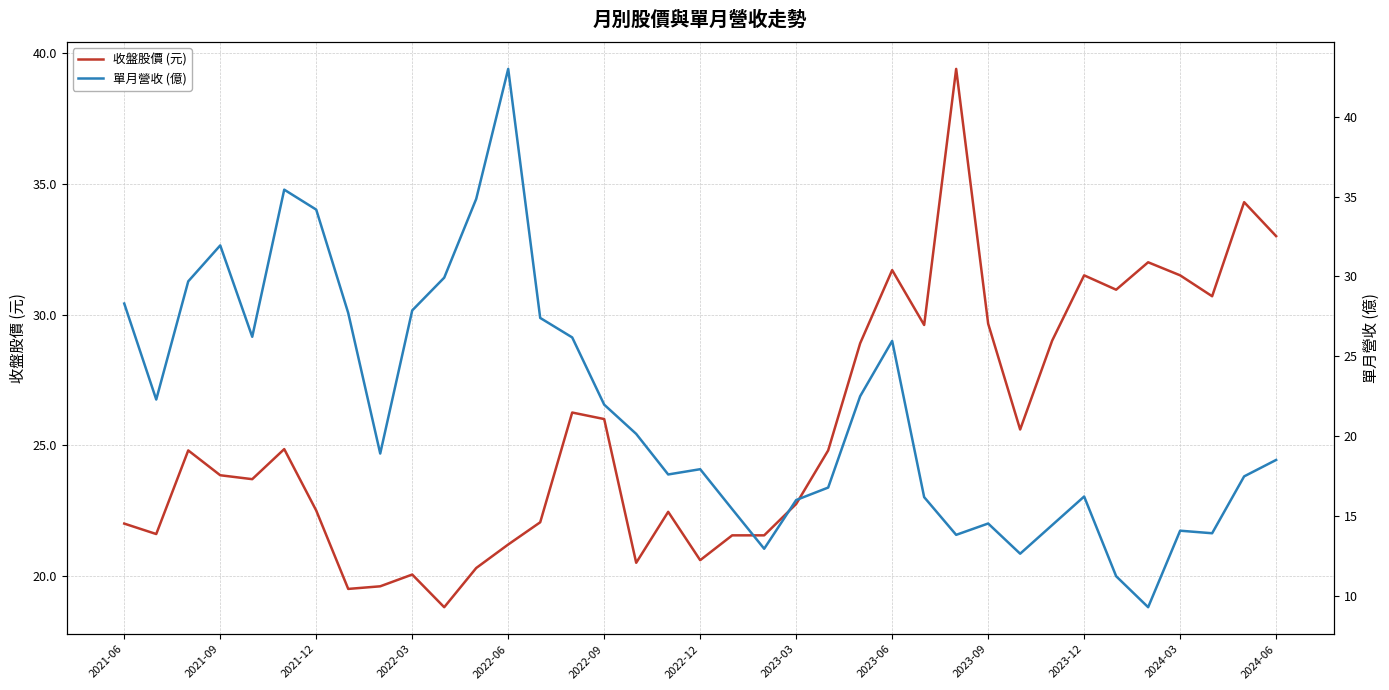

What is the minimum value shown in the chart?

9.3